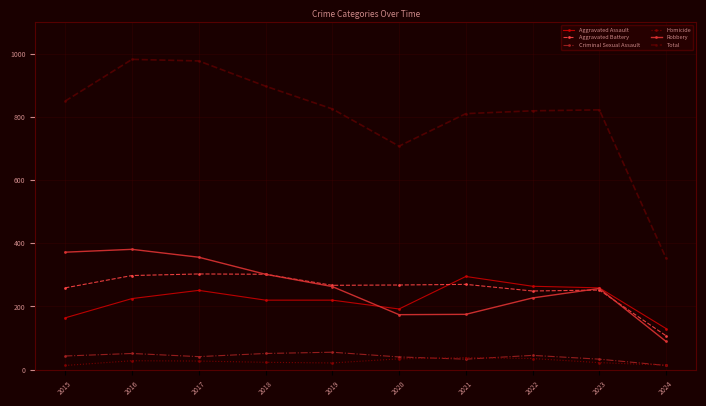

Is the value of Criminal Sexual Assault at 2018 greater than the value of Robbery at 2022?

No